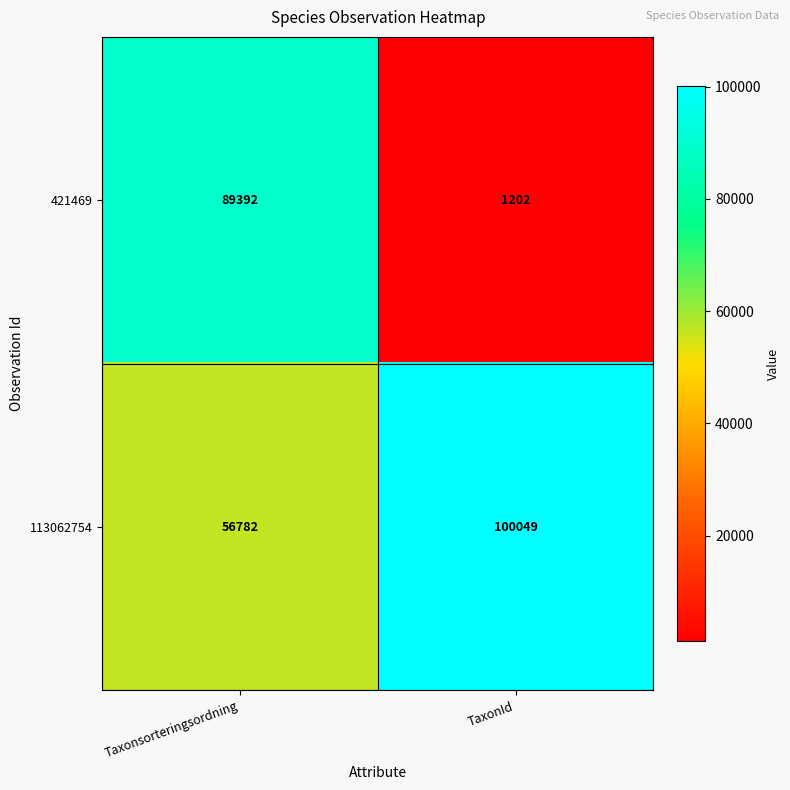

True or false: 421469 has a value of 608 at TaxonId.

False